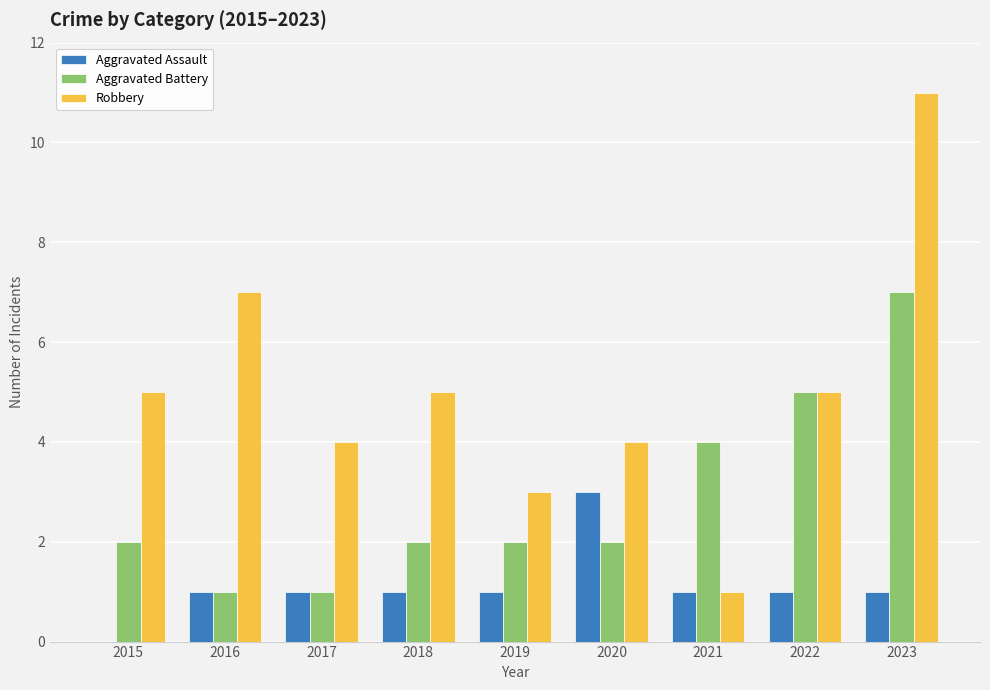

True or false: Aggravated Assault has a value of 4 at 2020.

False